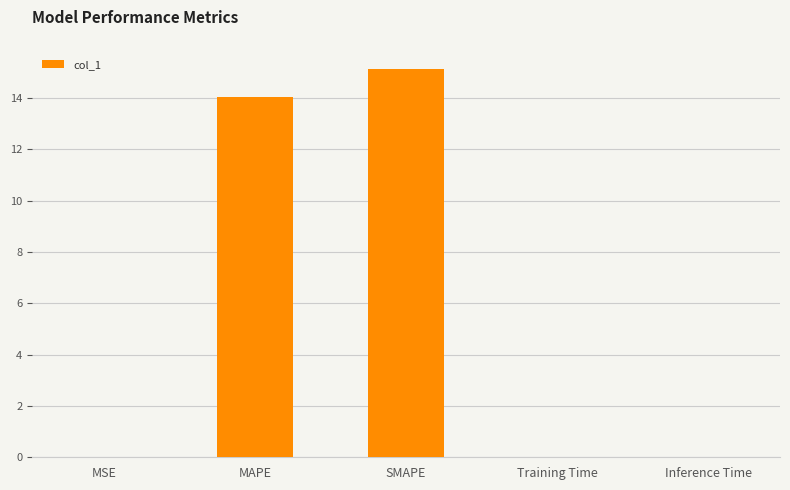

Which label corresponds to the largest value in the chart?

SMAPE